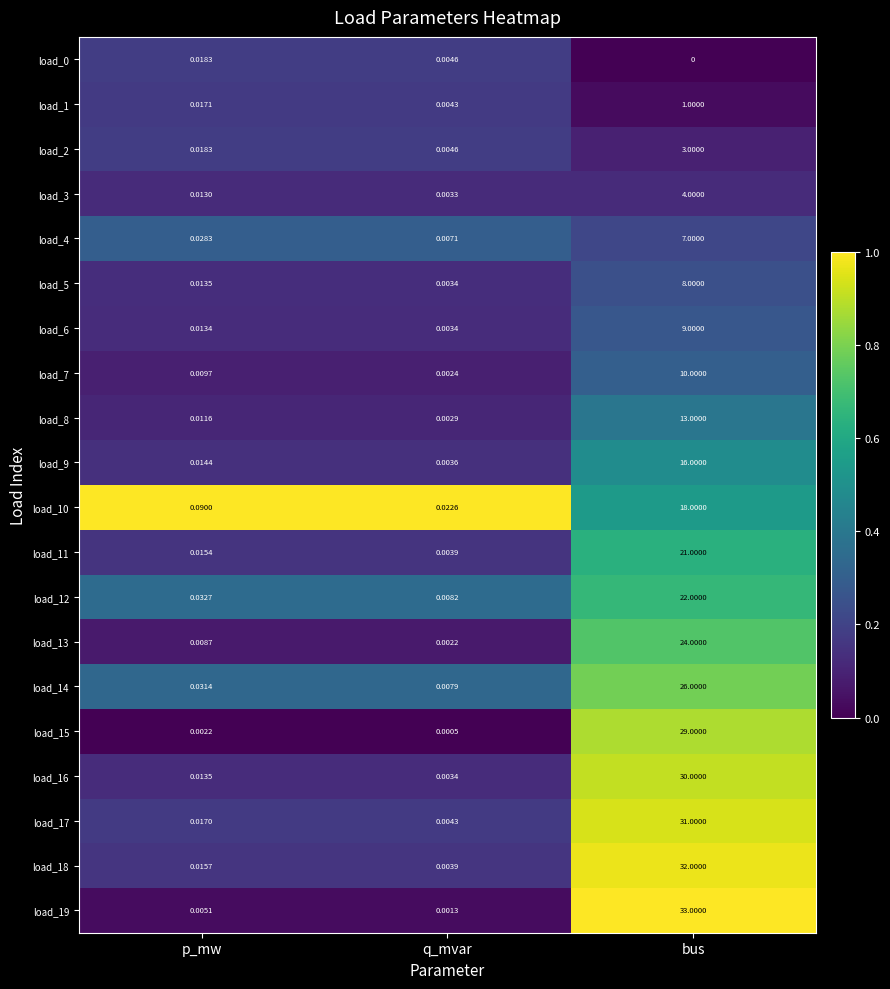

Rank the categories by load_2 value from highest to lowest.

bus, p_mw, q_mvar